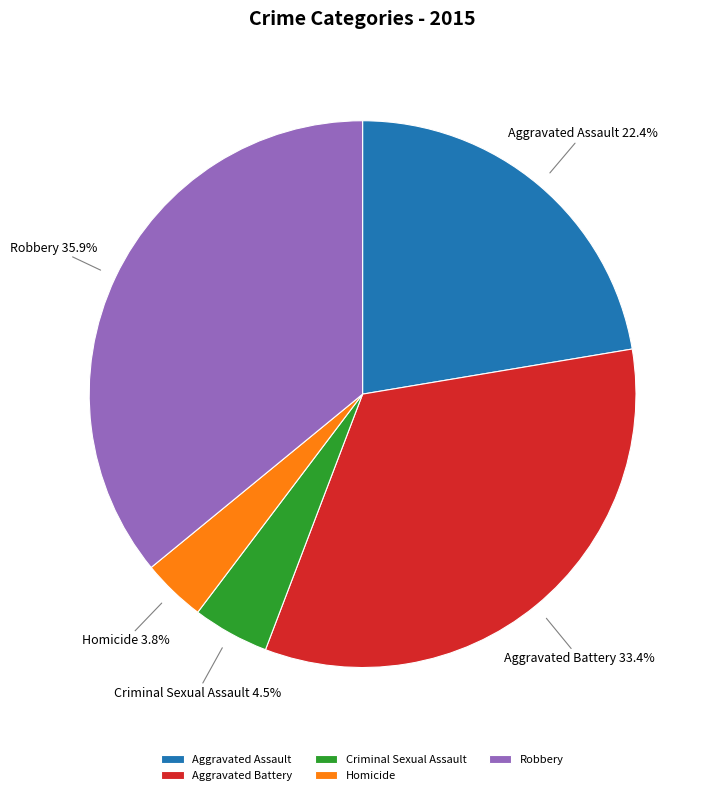

Is Criminal Sexual Assault the majority of the pie?

No